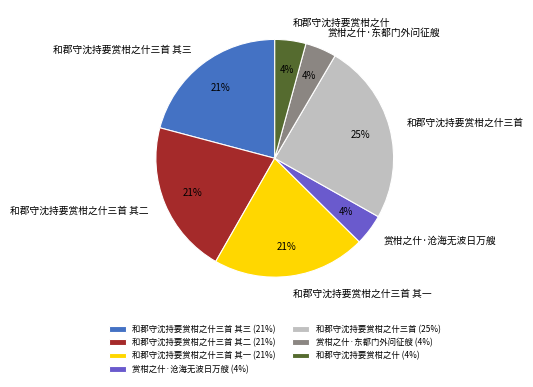

Is there a majority slice in this chart?

No